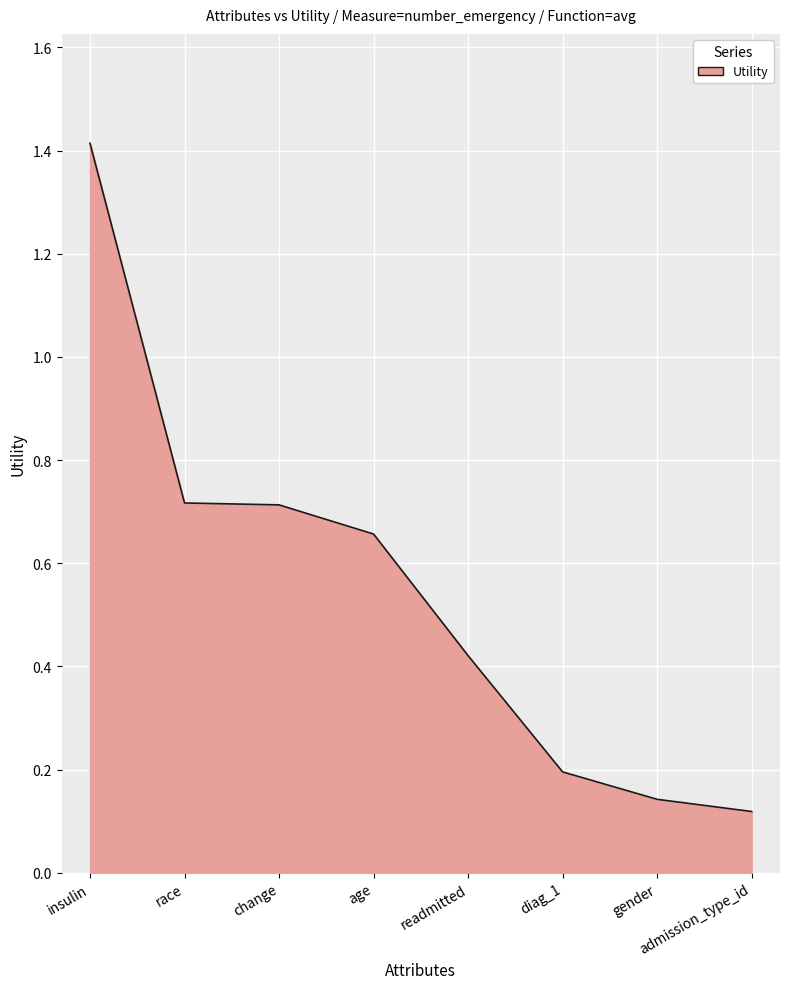

What is the sum of the values at readmitted and diag_1?

0.6